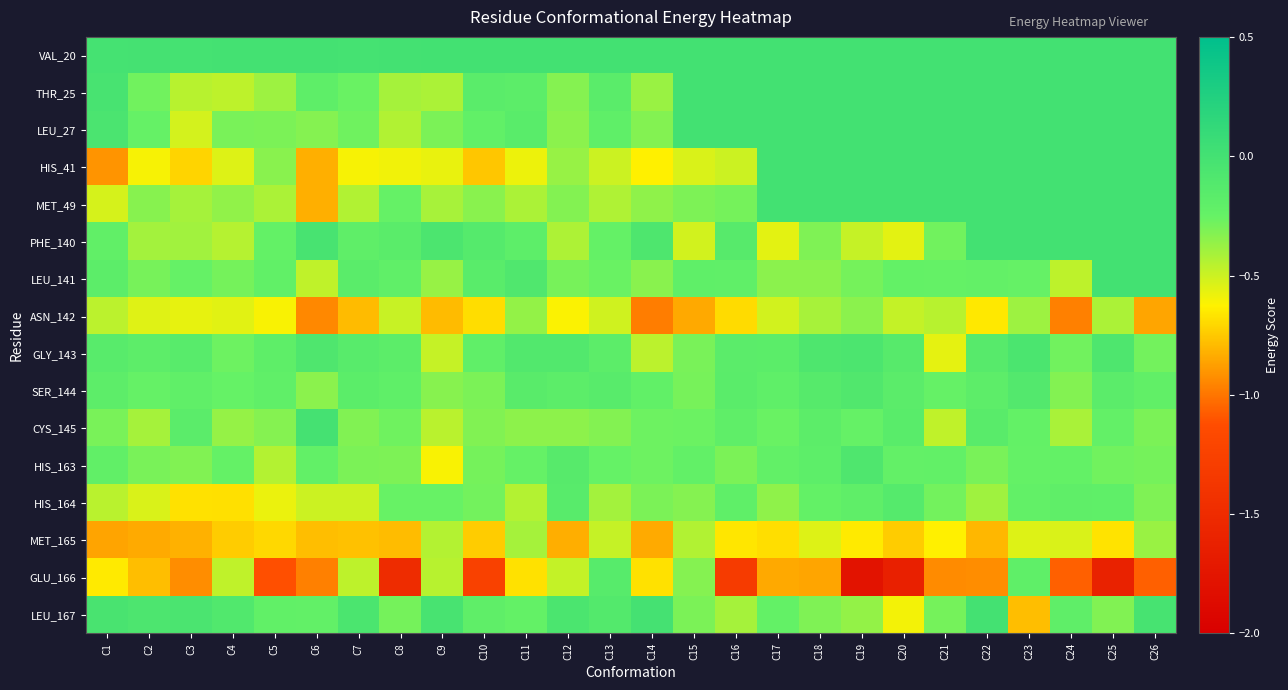

Reading left to right, transcribe all the data shown in this chart.

VAL_20: C1=-0.0	C2=-0.0	C3=-0.0	C4=-0.0	C5=-0.0	C6=-0.0	C7=-0.0	C8=-0.0	C9=0.0	C10=0.0	C11=0.0	C12=0.0	C13=0.0	C14=0.0	C15=0.0	C16=0.0	C17=0.0	C18=0.0	C19=0.0	C20=0.0	C21=0.0	C22=0.0	C23=0.0	C24=0.0	C25=0.0	C26=0.0
THR_25: C1=-0.0	C2=-0.3	C3=-0.4	C4=-0.5	C5=-0.4	C6=-0.2	C7=-0.3	C8=-0.4	C9=-0.4	C10=-0.2	C11=-0.2	C12=-0.3	C13=-0.2	C14=-0.4	C15=0.0	C16=0.0	C17=0.0	C18=0.0	C19=0.0	C20=0.0	C21=0.0	C22=0.0	C23=0.0	C24=0.0	C25=0.0	C26=0.0
LEU_27: C1=-0.1	C2=-0.2	C3=-0.5	C4=-0.3	C5=-0.3	C6=-0.3	C7=-0.3	C8=-0.4	C9=-0.3	C10=-0.2	C11=-0.2	C12=-0.3	C13=-0.2	C14=-0.3	C15=0.0	C16=0.0	C17=0.0	C18=0.0	C19=0.0	C20=0.0	C21=0.0	C22=0.0	C23=0.0	C24=0.0	C25=0.0	C26=0.0
HIS_41: C1=-0.9	C2=-0.6	C3=-0.7	C4=-0.5	C5=-0.3	C6=-0.8	C7=-0.6	C8=-0.6	C9=-0.6	C10=-0.8	C11=-0.6	C12=-0.4	C13=-0.5	C14=-0.6	C15=-0.5	C16=-0.5	C17=0.0	C18=0.0	C19=0.0	C20=0.0	C21=0.0	C22=0.0	C23=0.0	C24=0.0	C25=0.0	C26=0.0
MET_49: C1=-0.5	C2=-0.3	C3=-0.4	C4=-0.4	C5=-0.4	C6=-0.8	C7=-0.4	C8=-0.2	C9=-0.4	C10=-0.3	C11=-0.4	C12=-0.3	C13=-0.4	C14=-0.4	C15=-0.3	C16=-0.3	C17=0.0	C18=0.0	C19=0.0	C20=0.0	C21=0.0	C22=0.0	C23=0.0	C24=0.0	C25=0.0	C26=0.0
PHE_140: C1=-0.2	C2=-0.4	C3=-0.4	C4=-0.4	C5=-0.2	C6=-0.0	C7=-0.2	C8=-0.2	C9=-0.1	C10=-0.1	C11=-0.2	C12=-0.4	C13=-0.2	C14=-0.1	C15=-0.5	C16=-0.1	C17=-0.6	C18=-0.3	C19=-0.5	C20=-0.6	C21=-0.3	C22=0.0	C23=0.0	C24=0.0	C25=0.0	C26=0.0
LEU_141: C1=-0.2	C2=-0.3	C3=-0.2	C4=-0.3	C5=-0.2	C6=-0.5	C7=-0.2	C8=-0.2	C9=-0.4	C10=-0.2	C11=-0.1	C12=-0.3	C13=-0.3	C14=-0.3	C15=-0.2	C16=-0.2	C17=-0.3	C18=-0.3	C19=-0.3	C20=-0.2	C21=-0.2	C22=-0.2	C23=-0.2	C24=-0.5	C25=0.0	C26=0.0
ASN_142: C1=-0.5	C2=-0.5	C3=-0.6	C4=-0.6	C5=-0.6	C6=-0.9	C7=-0.8	C8=-0.5	C9=-0.8	C10=-0.7	C11=-0.4	C12=-0.6	C13=-0.5	C14=-1.0	C15=-0.8	C16=-0.7	C17=-0.5	C18=-0.4	C19=-0.3	C20=-0.5	C21=-0.4	C22=-0.7	C23=-0.4	C24=-1.0	C25=-0.4	C26=-0.9
GLY_143: C1=-0.2	C2=-0.2	C3=-0.2	C4=-0.3	C5=-0.2	C6=-0.1	C7=-0.2	C8=-0.2	C9=-0.5	C10=-0.2	C11=-0.1	C12=-0.1	C13=-0.2	C14=-0.5	C15=-0.3	C16=-0.2	C17=-0.2	C18=-0.1	C19=-0.1	C20=-0.1	C21=-0.6	C22=-0.1	C23=-0.1	C24=-0.3	C25=-0.1	C26=-0.3
SER_144: C1=-0.2	C2=-0.2	C3=-0.2	C4=-0.3	C5=-0.2	C6=-0.3	C7=-0.2	C8=-0.2	C9=-0.3	C10=-0.3	C11=-0.2	C12=-0.2	C13=-0.2	C14=-0.2	C15=-0.3	C16=-0.2	C17=-0.2	C18=-0.1	C19=-0.1	C20=-0.2	C21=-0.2	C22=-0.2	C23=-0.1	C24=-0.3	C25=-0.2	C26=-0.2
CYS_145: C1=-0.3	C2=-0.4	C3=-0.2	C4=-0.4	C5=-0.3	C6=-0.0	C7=-0.3	C8=-0.3	C9=-0.5	C10=-0.3	C11=-0.3	C12=-0.3	C13=-0.3	C14=-0.3	C15=-0.3	C16=-0.2	C17=-0.3	C18=-0.2	C19=-0.2	C20=-0.2	C21=-0.5	C22=-0.2	C23=-0.2	C24=-0.4	C25=-0.2	C26=-0.3
HIS_163: C1=-0.2	C2=-0.3	C3=-0.3	C4=-0.2	C5=-0.4	C6=-0.2	C7=-0.3	C8=-0.3	C9=-0.6	C10=-0.3	C11=-0.2	C12=-0.1	C13=-0.2	C14=-0.3	C15=-0.2	C16=-0.3	C17=-0.2	C18=-0.2	C19=-0.1	C20=-0.2	C21=-0.2	C22=-0.3	C23=-0.2	C24=-0.2	C25=-0.3	C26=-0.3
HIS_164: C1=-0.5	C2=-0.5	C3=-0.7	C4=-0.7	C5=-0.6	C6=-0.5	C7=-0.5	C8=-0.3	C9=-0.3	C10=-0.3	C11=-0.4	C12=-0.1	C13=-0.4	C14=-0.3	C15=-0.3	C16=-0.2	C17=-0.4	C18=-0.2	C19=-0.2	C20=-0.1	C21=-0.3	C22=-0.4	C23=-0.2	C24=-0.2	C25=-0.2	C26=-0.3
MET_165: C1=-0.9	C2=-0.8	C3=-0.8	C4=-0.7	C5=-0.7	C6=-0.8	C7=-0.8	C8=-0.8	C9=-0.4	C10=-0.7	C11=-0.4	C12=-0.8	C13=-0.5	C14=-0.8	C15=-0.4	C16=-0.7	C17=-0.7	C18=-0.5	C19=-0.6	C20=-0.7	C21=-0.6	C22=-0.8	C23=-0.5	C24=-0.5	C25=-0.7	C26=-0.4
GLU_166: C1=-0.6	C2=-0.8	C3=-0.9	C4=-0.5	C5=-1.1	C6=-1.0	C7=-0.5	C8=-1.5	C9=-0.4	C10=-1.3	C11=-0.7	C12=-0.5	C13=-0.1	C14=-0.7	C15=-0.3	C16=-1.3	C17=-0.8	C18=-0.9	C19=-1.8	C20=-1.6	C21=-0.9	C22=-0.9	C23=-0.2	C24=-1.1	C25=-1.6	C26=-1.1
LEU_167: C1=-0.0	C2=-0.1	C3=-0.1	C4=-0.1	C5=-0.2	C6=-0.2	C7=-0.1	C8=-0.3	C9=-0.0	C10=-0.2	C11=-0.2	C12=-0.1	C13=-0.1	C14=-0.0	C15=-0.3	C16=-0.4	C17=-0.2	C18=-0.3	C19=-0.4	C20=-0.6	C21=-0.3	C22=-0.0	C23=-0.8	C24=-0.2	C25=-0.3	C26=-0.0